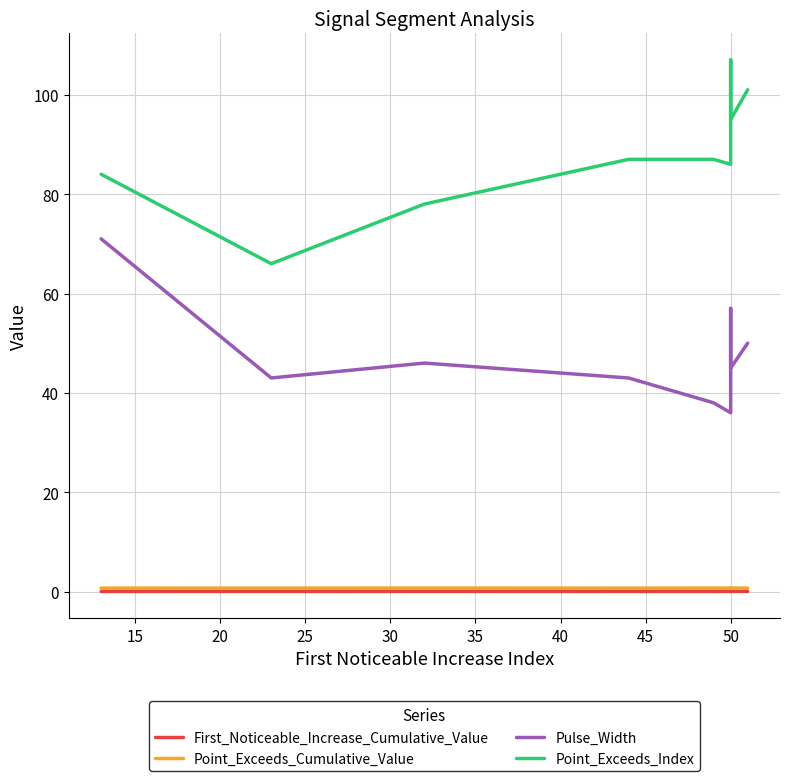

Rank the series at 50 from highest to lowest value.

Point_Exceeds_Index, Pulse_Width, Point_Exceeds_Cumulative_Value, First_Noticeable_Increase_Cumulative_Value